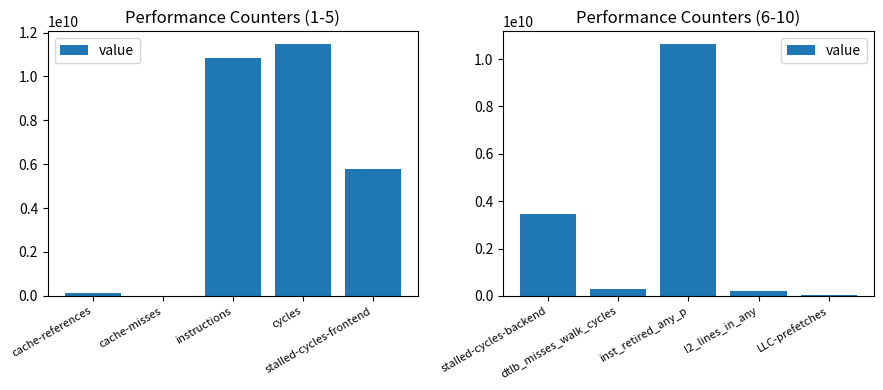

Does the chart contain any negative values?

No